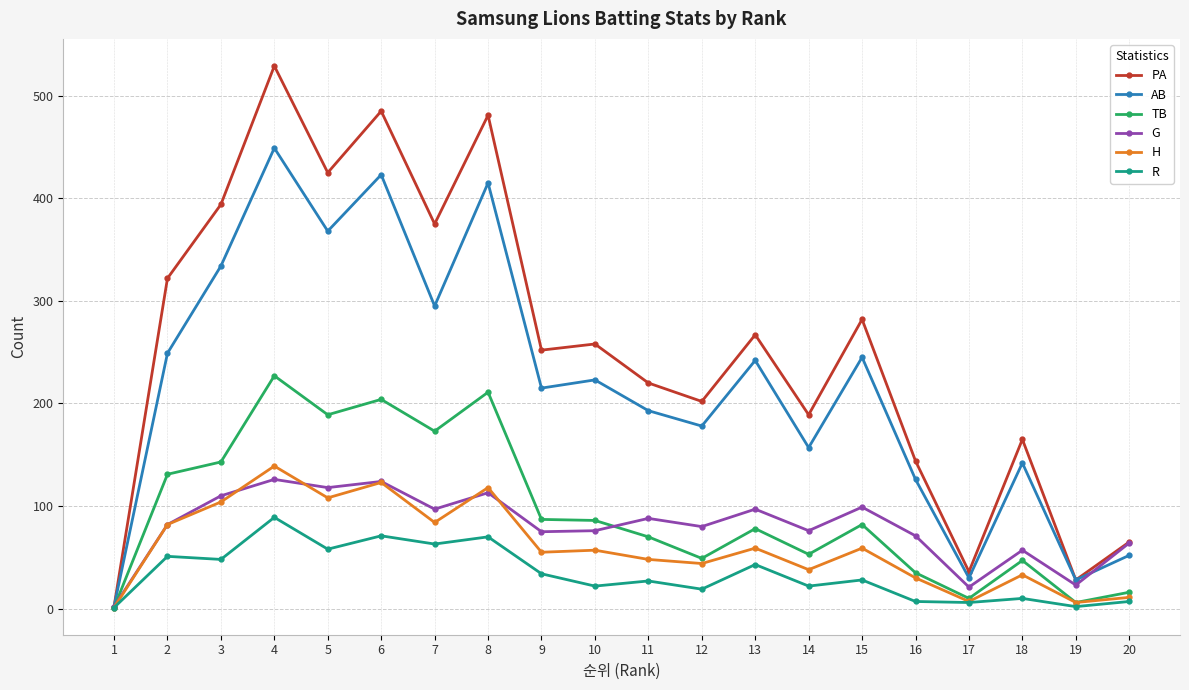

The value of TB at 9 is 124. True or false?

False